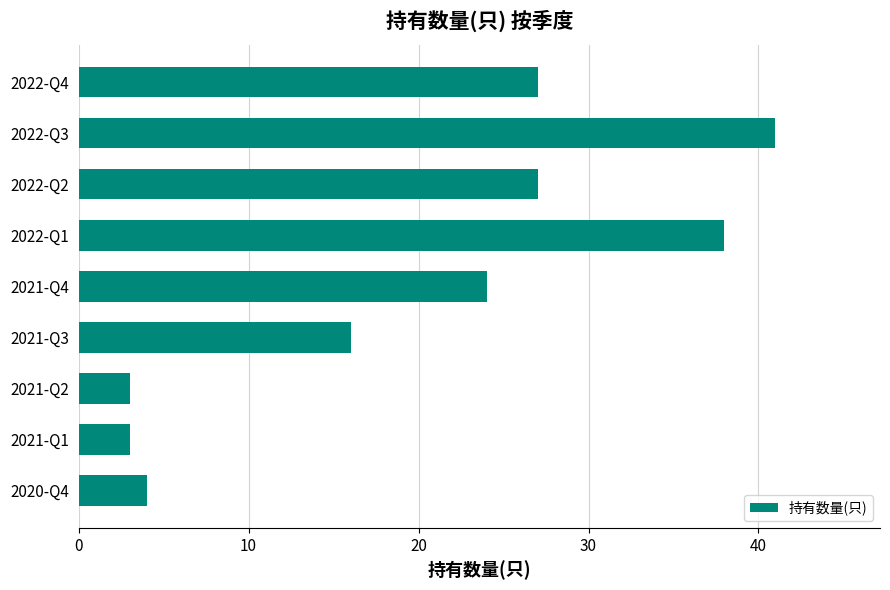

What is the difference between the values at 2022-Q2 and 2022-Q1?

11